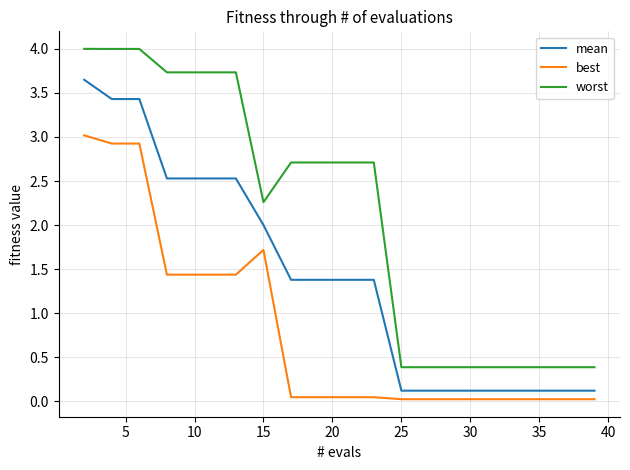

Which series has the widest spread of values?

worst